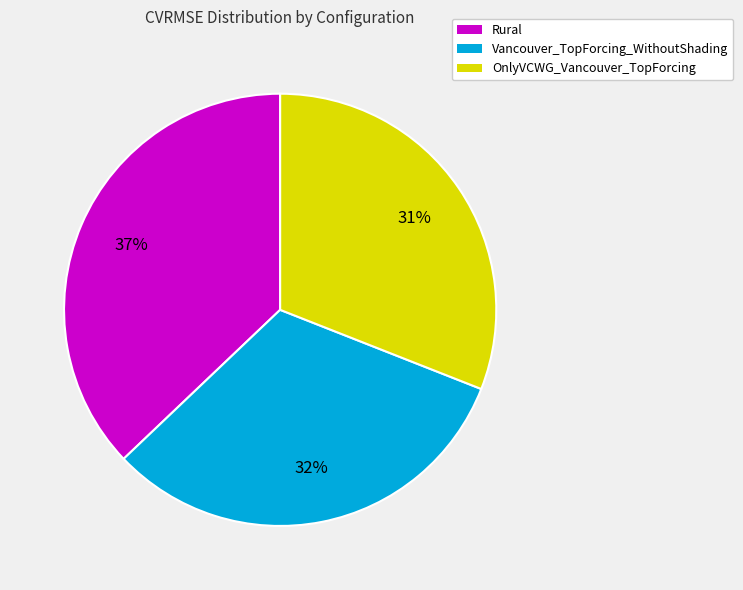

Is there any slice that represents more than half of the pie?

No